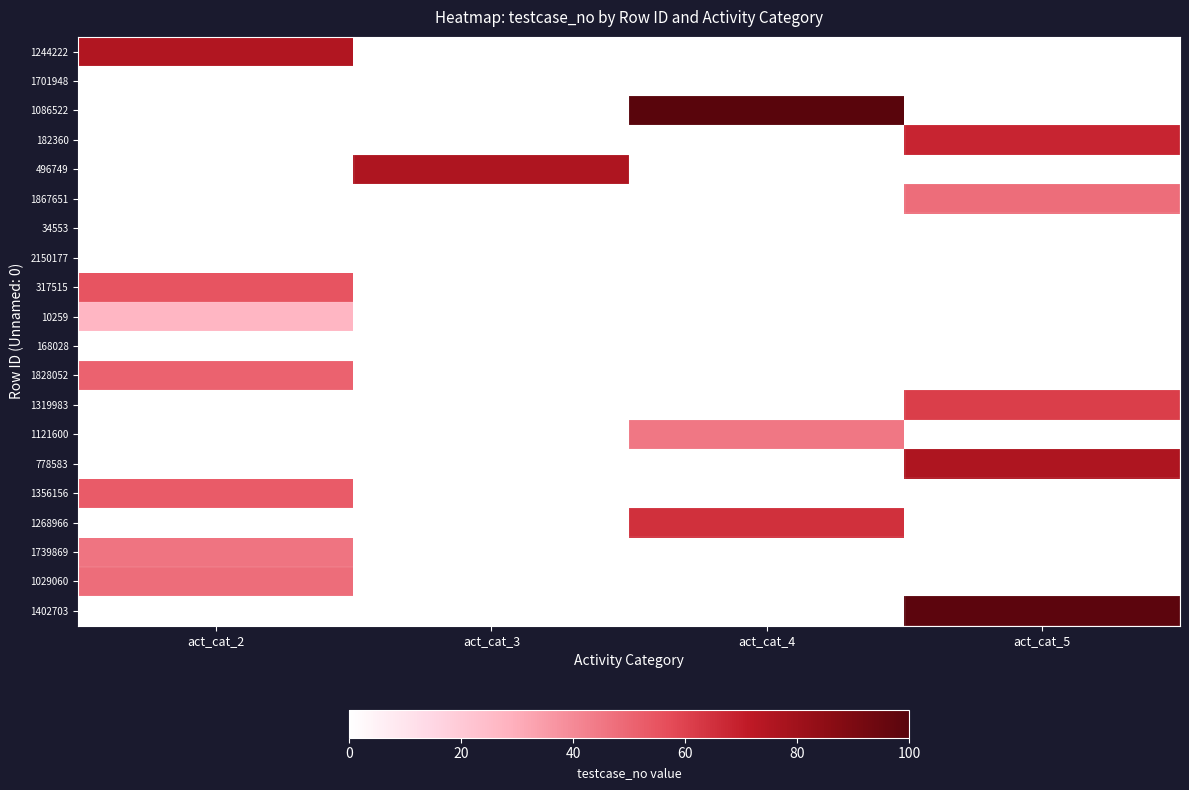

Reading left to right, what are all the values shown in this chart?

1244222: act_cat_2=75	act_cat_3=0	act_cat_4=0	act_cat_5=0
1701948: act_cat_2=0	act_cat_3=0	act_cat_4=0	act_cat_5=0
1086522: act_cat_2=0	act_cat_3=0	act_cat_4=100	act_cat_5=0
182360: act_cat_2=0	act_cat_3=0	act_cat_4=0	act_cat_5=68
496749: act_cat_2=0	act_cat_3=76	act_cat_4=0	act_cat_5=0
1867651: act_cat_2=0	act_cat_3=0	act_cat_4=0	act_cat_5=48
34553: act_cat_2=0	act_cat_3=0	act_cat_4=0	act_cat_5=0
2150177: act_cat_2=0	act_cat_3=0	act_cat_4=0	act_cat_5=0
317515: act_cat_2=55	act_cat_3=0	act_cat_4=0	act_cat_5=0
10259: act_cat_2=27	act_cat_3=0	act_cat_4=0	act_cat_5=0
168028: act_cat_2=0	act_cat_3=0	act_cat_4=0	act_cat_5=0
1828052: act_cat_2=51	act_cat_3=0	act_cat_4=0	act_cat_5=0
1319983: act_cat_2=0	act_cat_3=0	act_cat_4=0	act_cat_5=61
1121600: act_cat_2=0	act_cat_3=0	act_cat_4=45	act_cat_5=0
778583: act_cat_2=0	act_cat_3=0	act_cat_4=0	act_cat_5=76
1356156: act_cat_2=53	act_cat_3=0	act_cat_4=0	act_cat_5=0
1268966: act_cat_2=0	act_cat_3=0	act_cat_4=65	act_cat_5=0
1739869: act_cat_2=46	act_cat_3=0	act_cat_4=0	act_cat_5=0
1029060: act_cat_2=48	act_cat_3=0	act_cat_4=0	act_cat_5=0
1402703: act_cat_2=0	act_cat_3=0	act_cat_4=0	act_cat_5=99